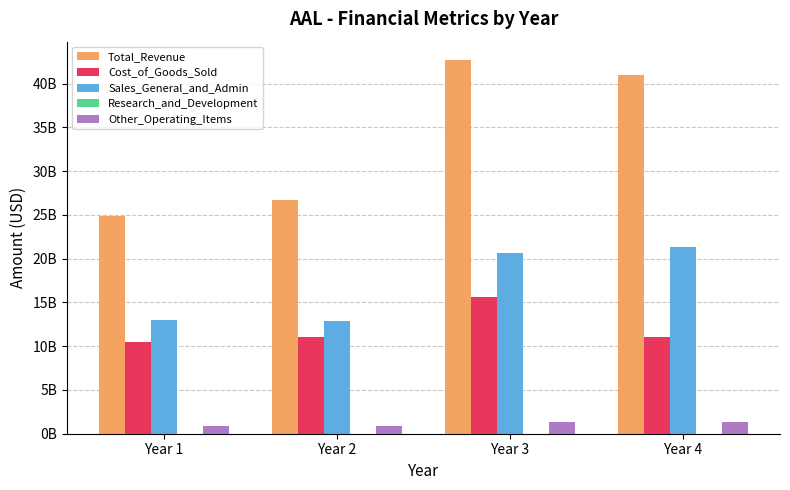

What is the sum of the Total_Revenue values at Year 2 and Year 3?

69393000000